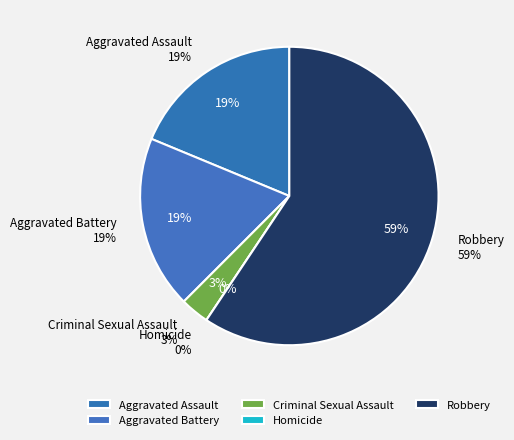

What percentage is the Robbery slice, to the nearest percent?

59%